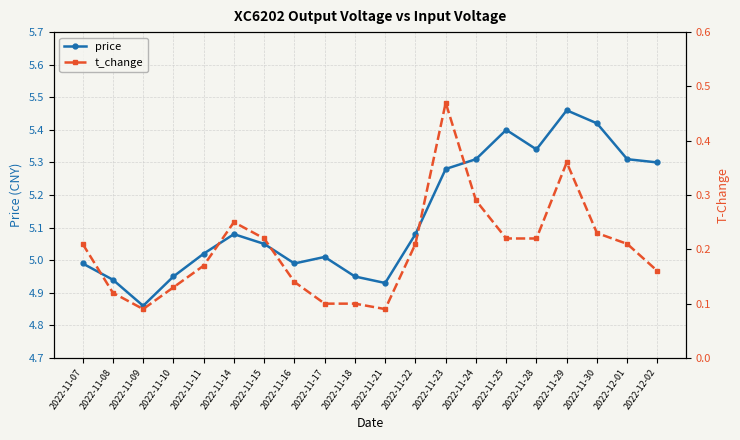

The value of t_change at 2022-11-11 is 0.0. True or false?

False